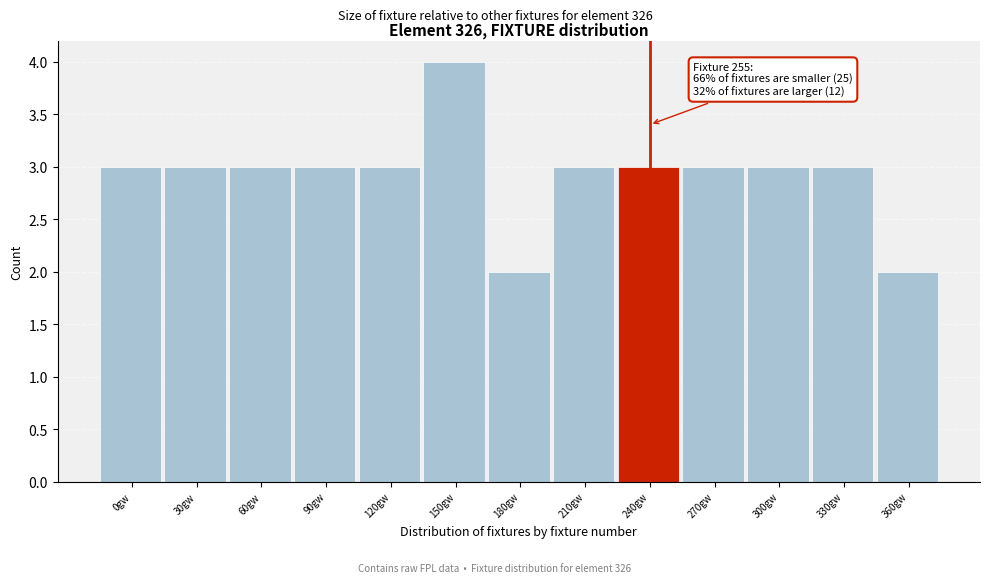

Reading left to right, extract all data points from this chart.

3	3	3	3	3	4	2	3	3	3	3	3	2